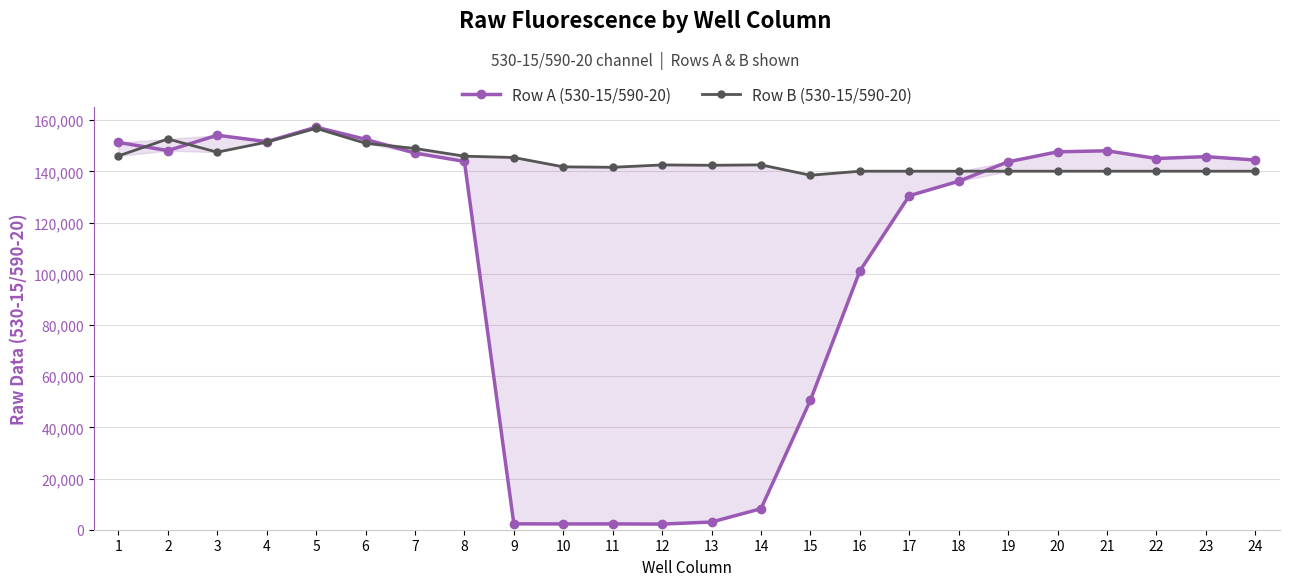

Which category has the highest value in the Row A (530-15/590-20) series?

5